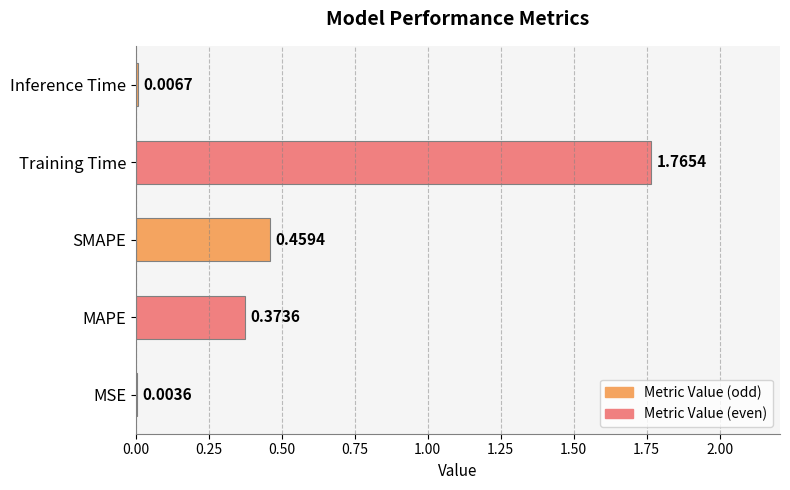

What is the sum of all values?

2.6